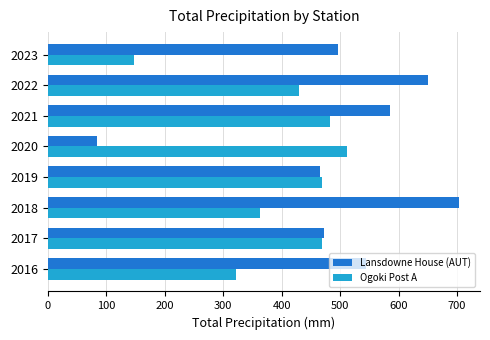

Rank the series by their maximum value, from lowest to highest.

Ogoki Post A, Lansdowne House (AUT)